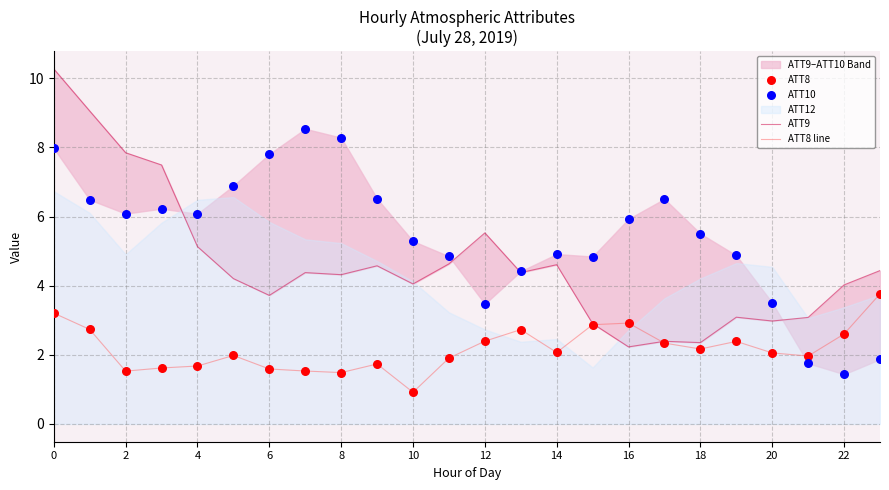

Which series reaches the minimum Y coordinate?

ATT8 line